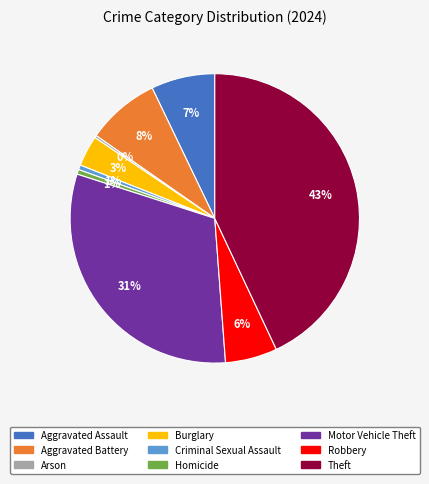

To the nearest percent, what is the combined percentage of Theft and Homicide?

44%